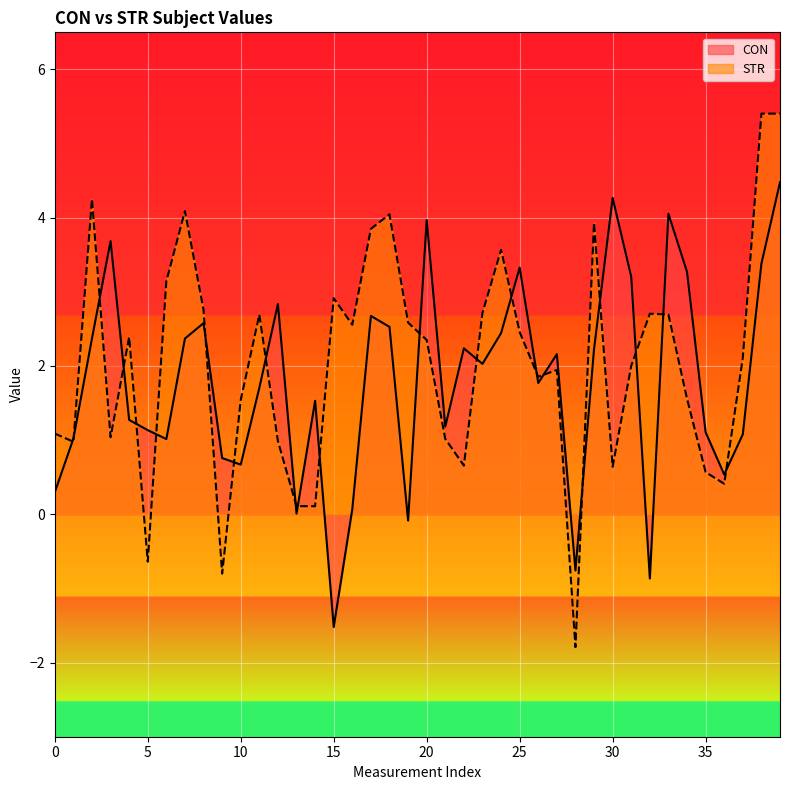

What is the minimum value shown in the chart?

-1.8